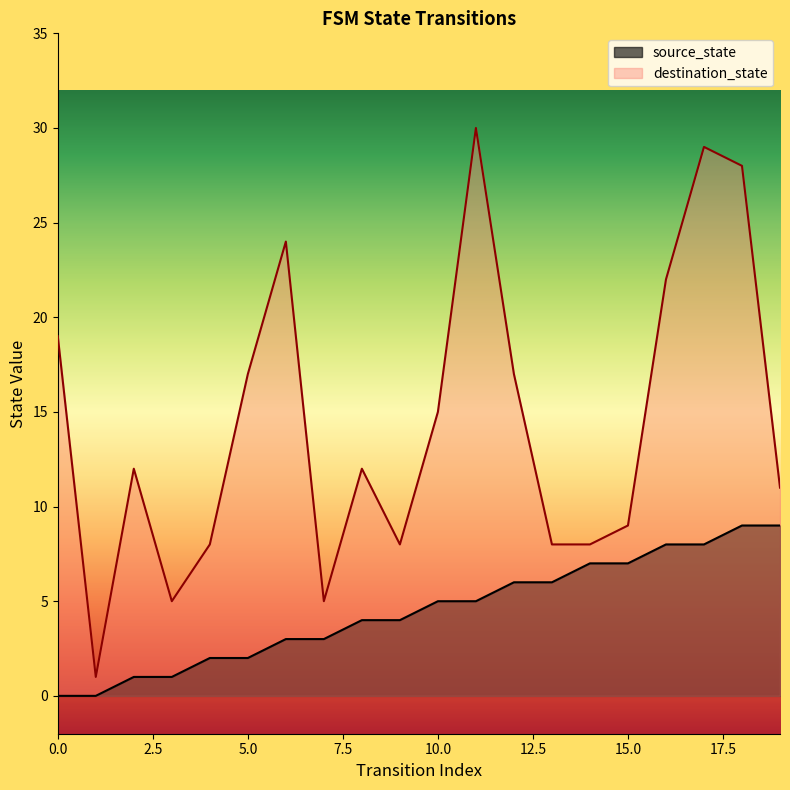

Count the number of data series in this chart.

2